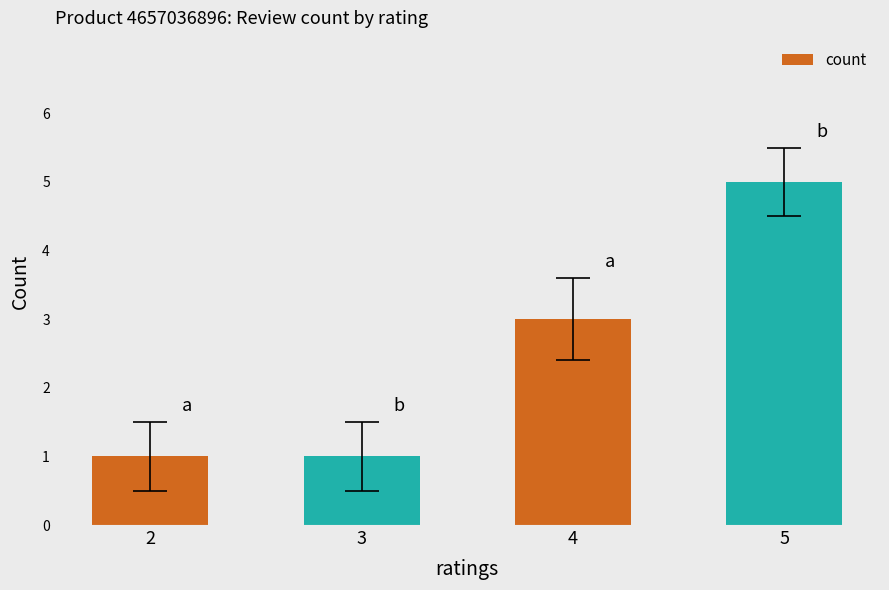

Reading right to left, what are all the values shown in this chart?

5=5	4=3	3=1	2=1